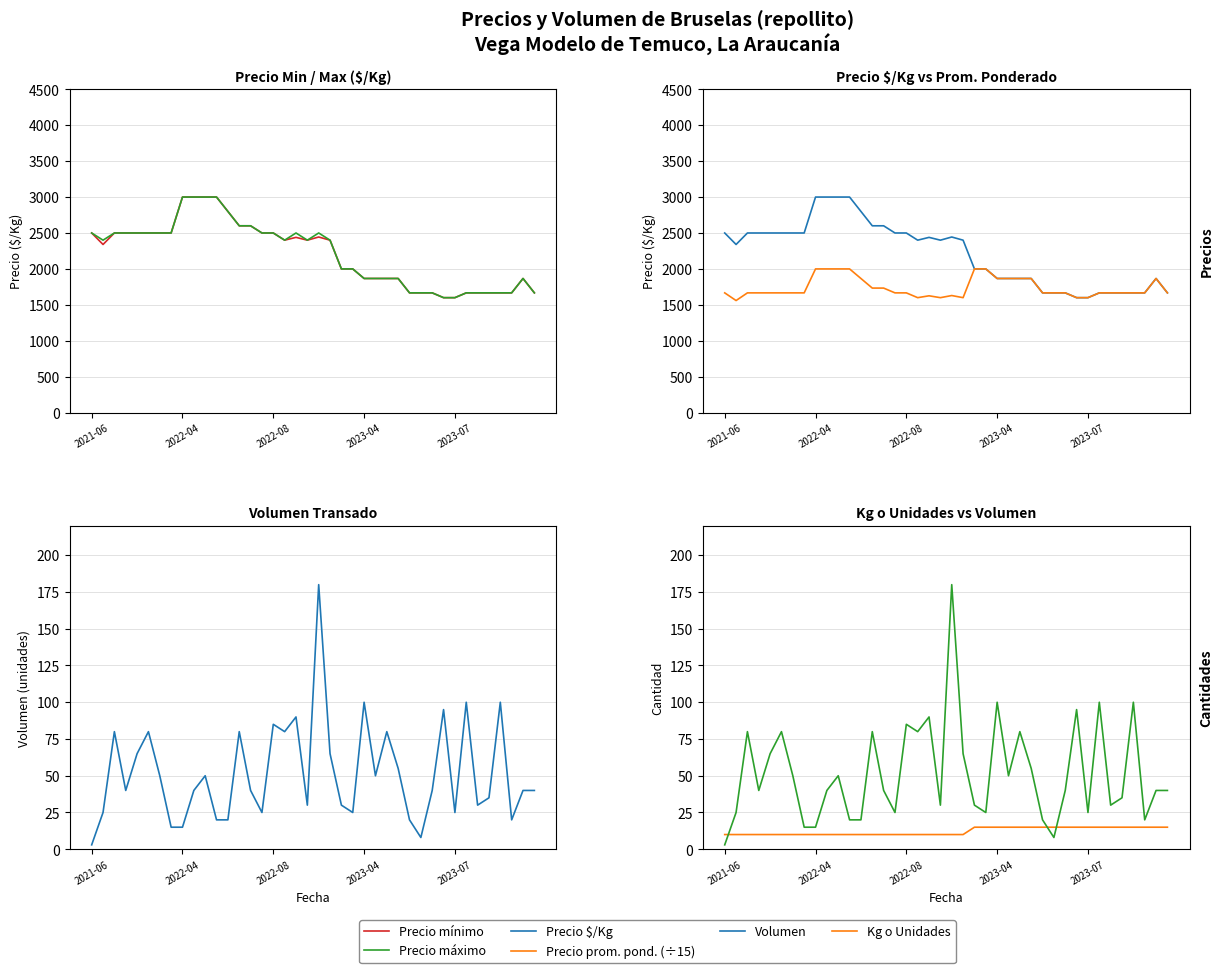

What is the total value across all series at 15?

9201.7